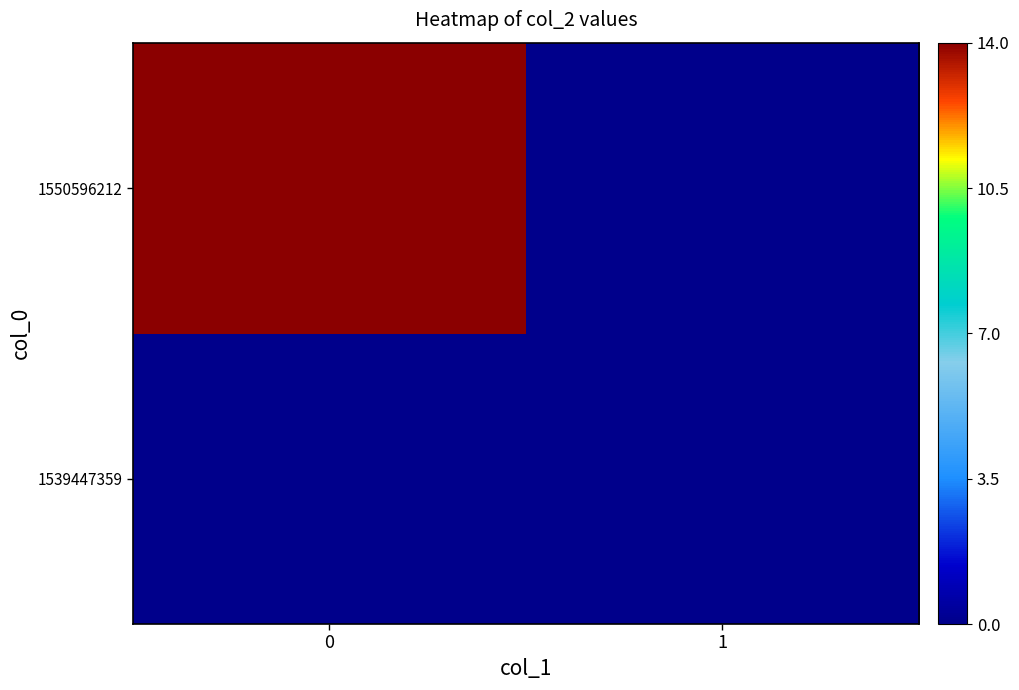

Reading left to right, list all the values displayed in this chart.

1539447359: 0=0	1=0
1550596212: 0=14	1=0